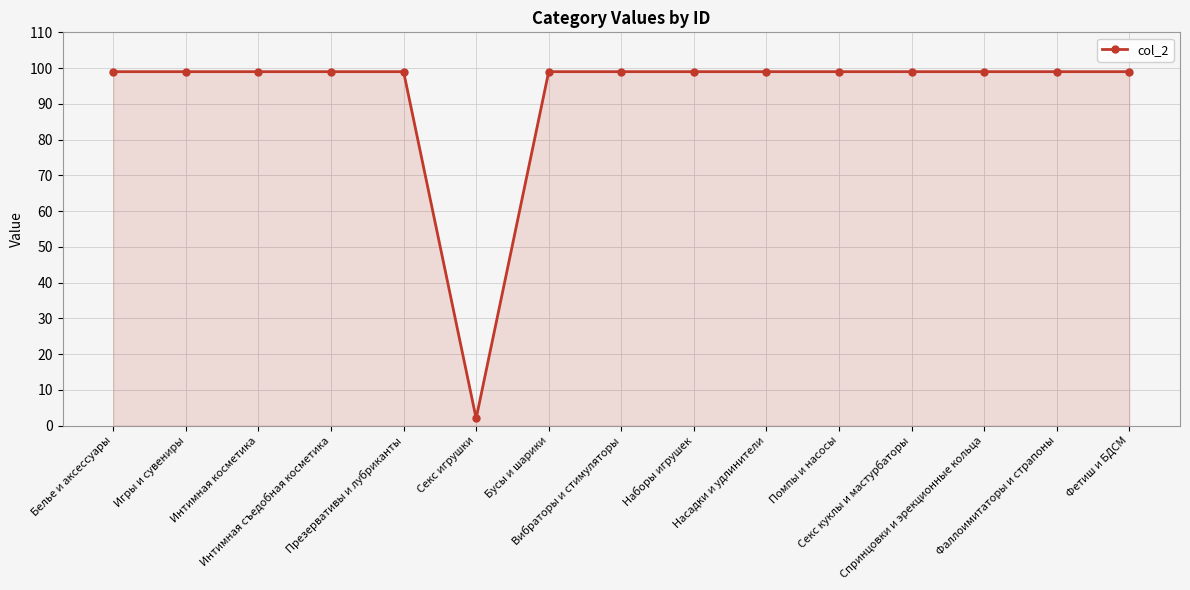

What is the value of the 14th point from the left?

99